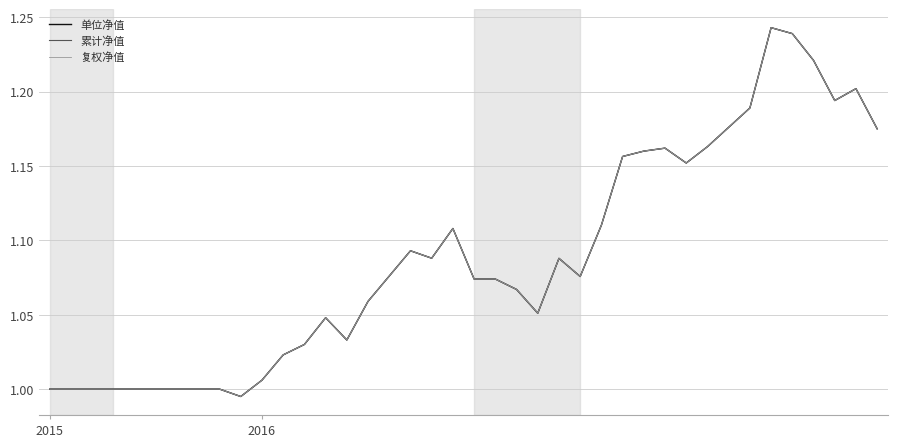

At which label is 复权净值 closest to 1?

2015